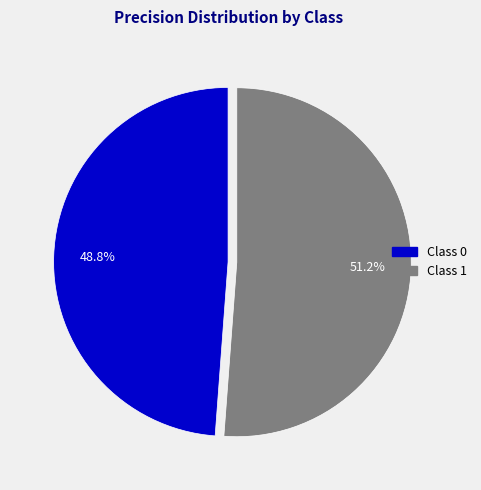

Count the number of slices in the pie.

2